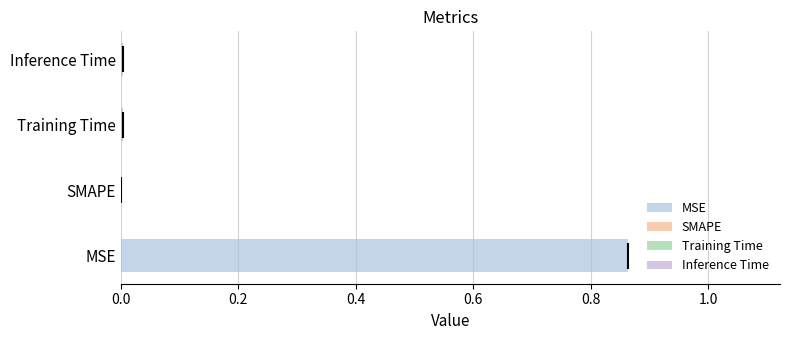

Reading right to left, what are all the values shown in this chart?

Inference Time=0.0	Training Time=0.0	SMAPE=0.0	MSE=0.9